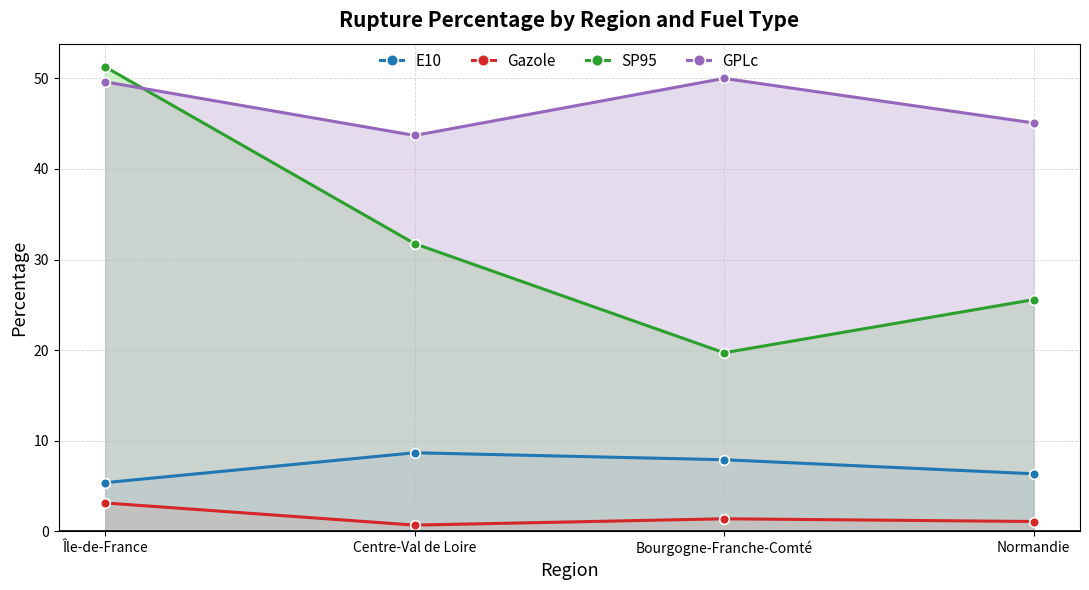

True or false: E10 and Gazole cross at least once.

False